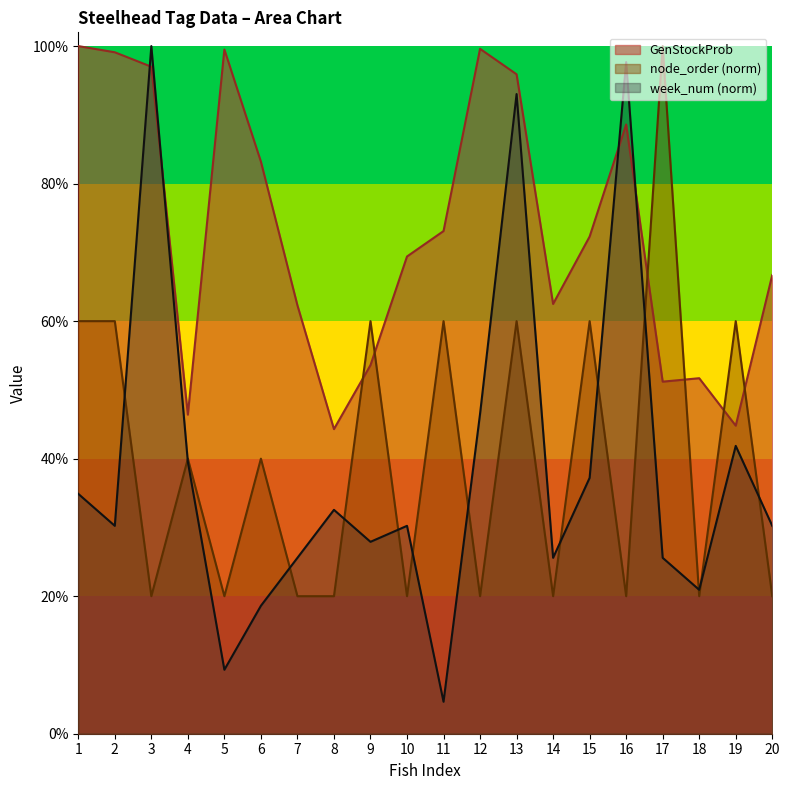

Which series changed the most between 13 and 16?

node_order (norm)